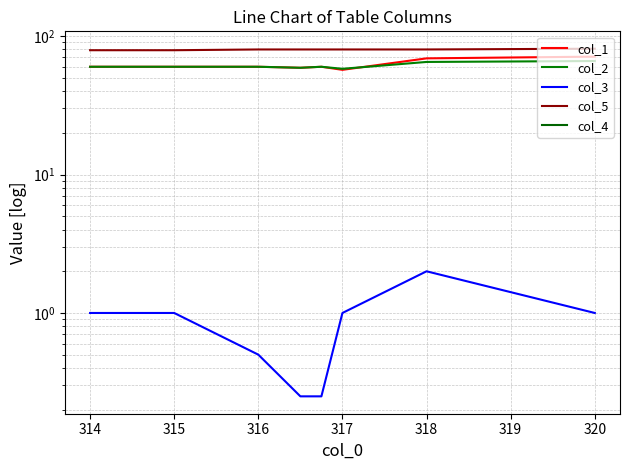

True or false: col_1 and col_4 cross at least once.

False